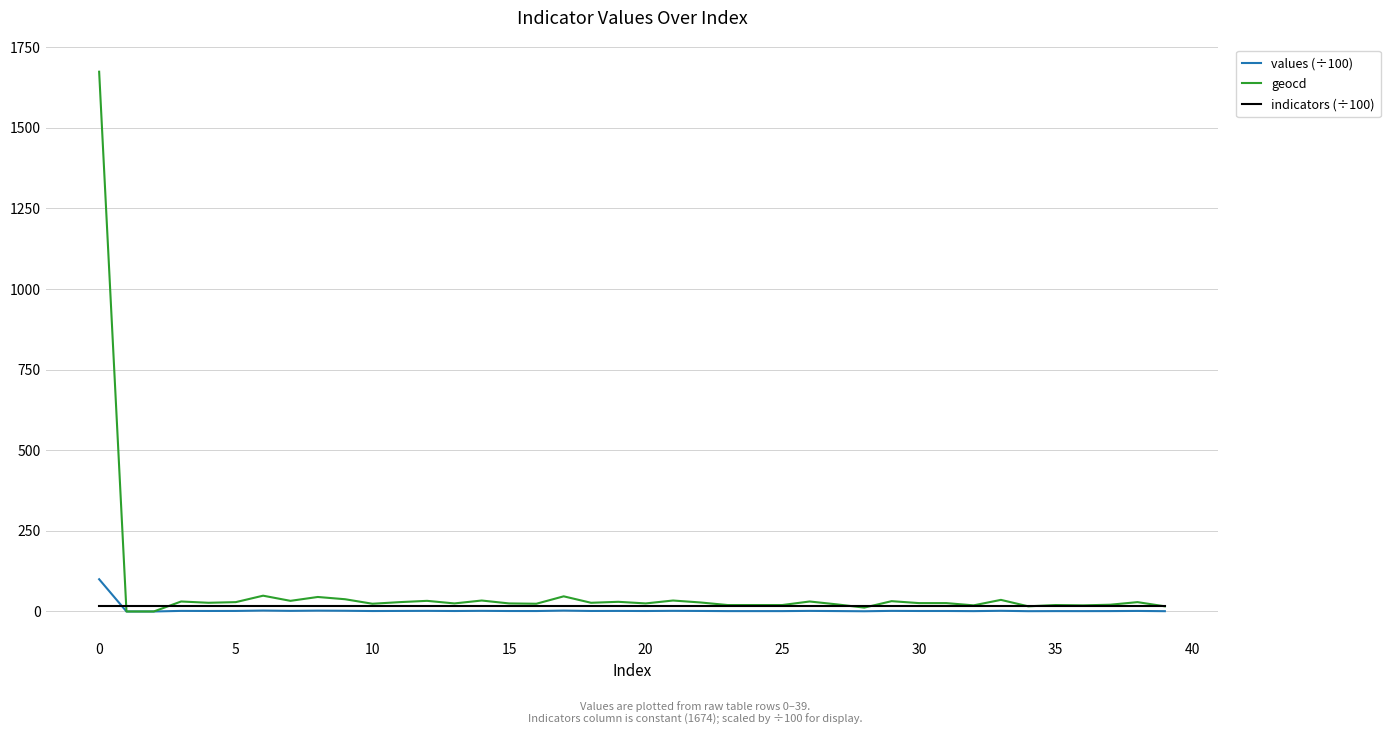

List the series in order of their peak value, highest first.

geocd, values (÷100), indicators (÷100)